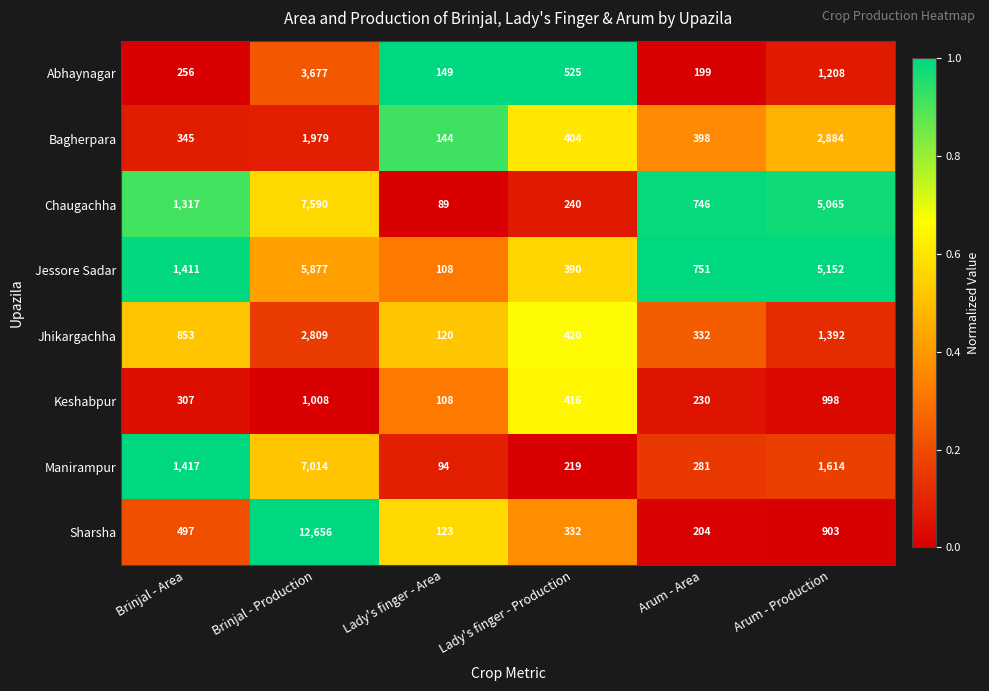

At Arum - Area, list the series in order from largest to smallest.

Jessore Sadar, Chaugachha, Bagherpara, Jhikargachha, Manirampur, Keshabpur, Sharsha, Abhaynagar